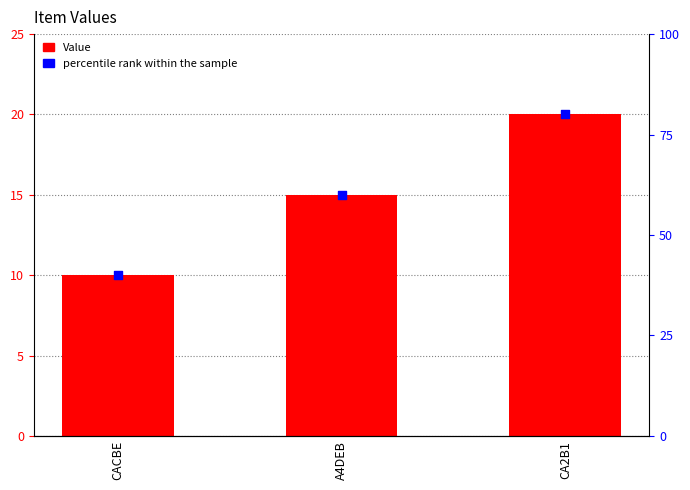

Is the value of percentile rank within the sample at A4DEB greater than the value of Value at CA2B1?

Yes